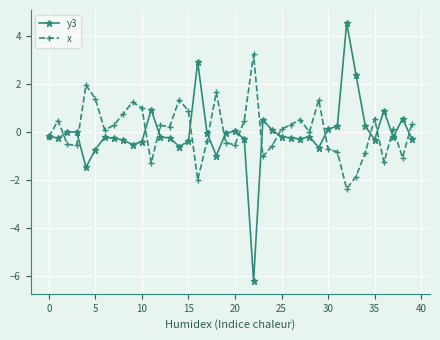

Count the number of categories in the chart.

40